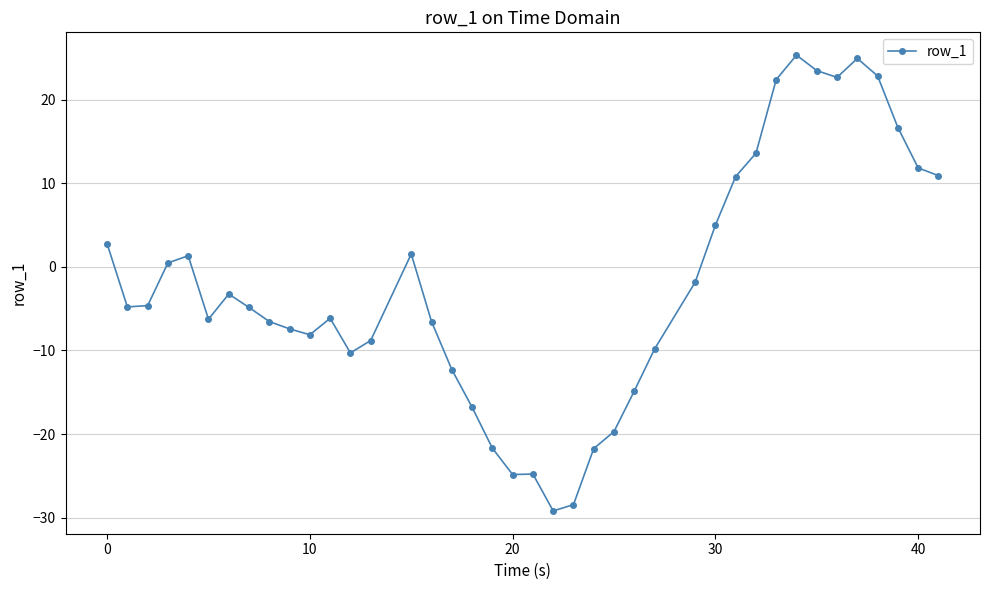

What is the average value?

-2.2